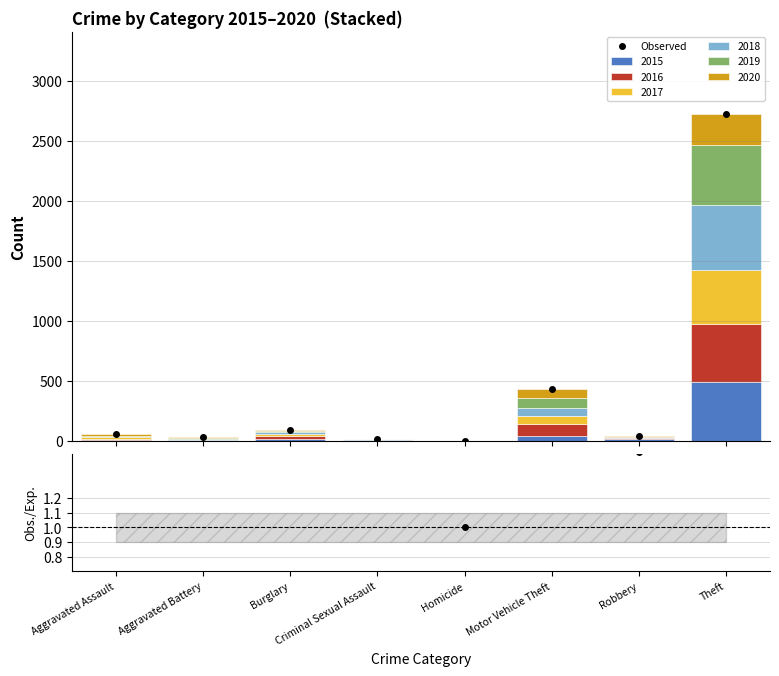

Which category has the lowest value across all series?

Homicide